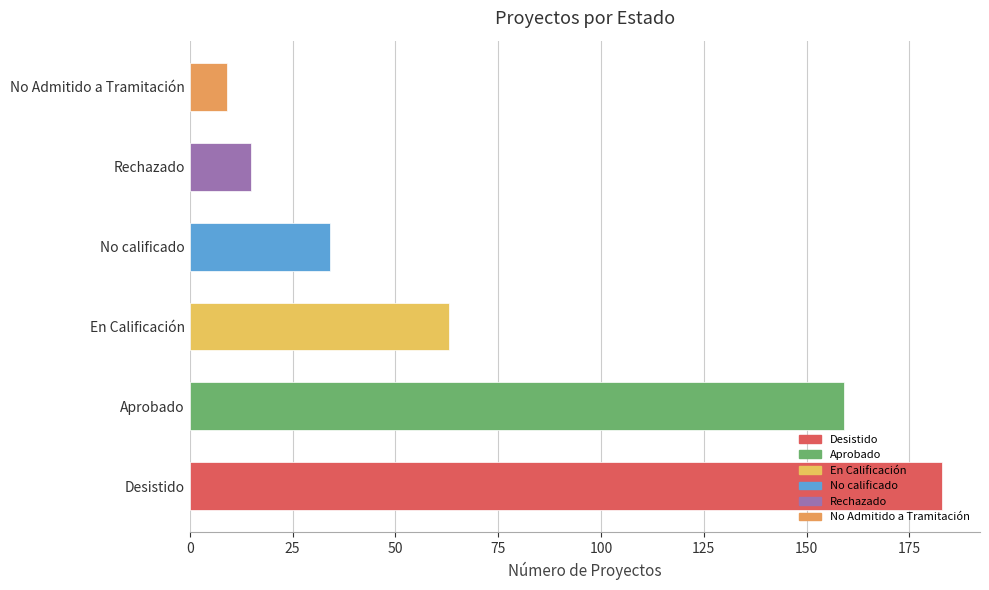

Where is the data nearest to the value 96?

En Calificación